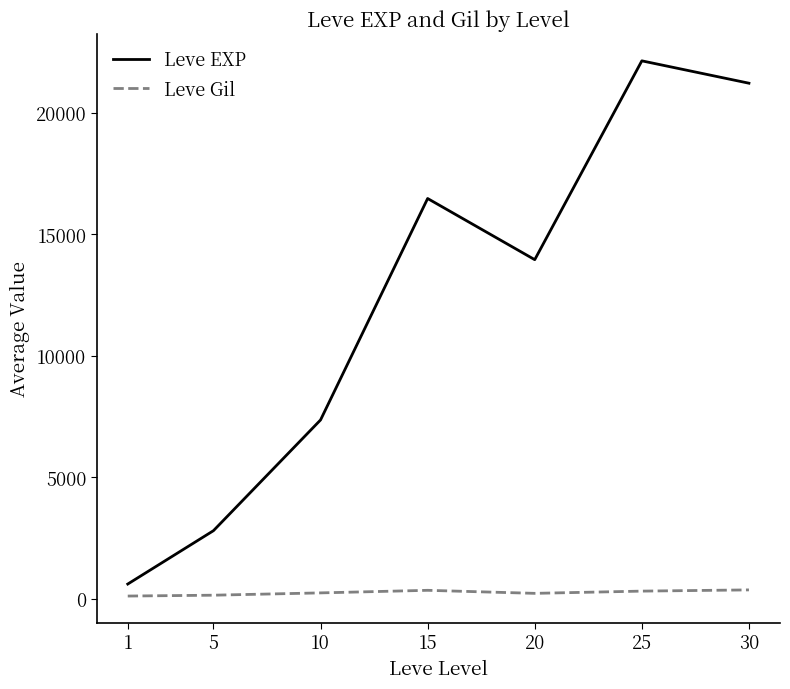

True or false: Leve Gil and Leve EXP cross at least once.

False